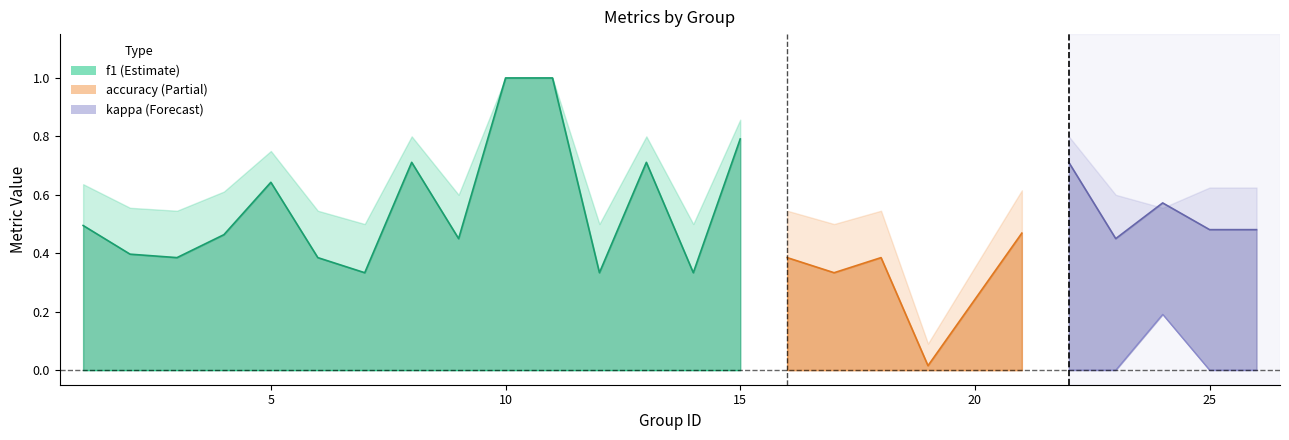

After their last crossing, which series has the higher values: accuracy or f1?

accuracy